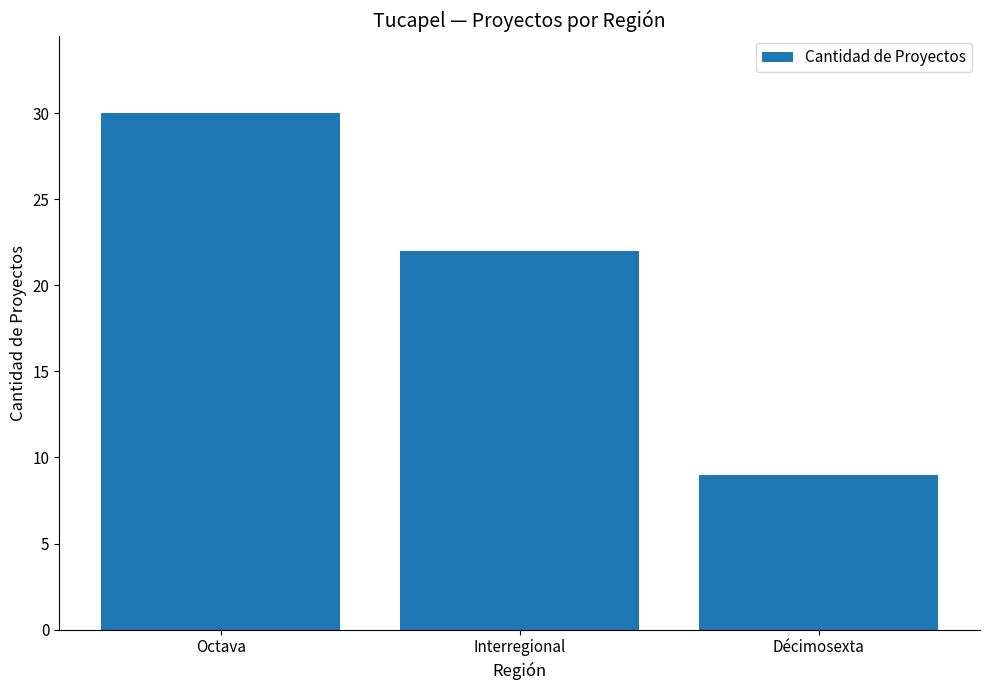

How many series are shown in this chart?

1